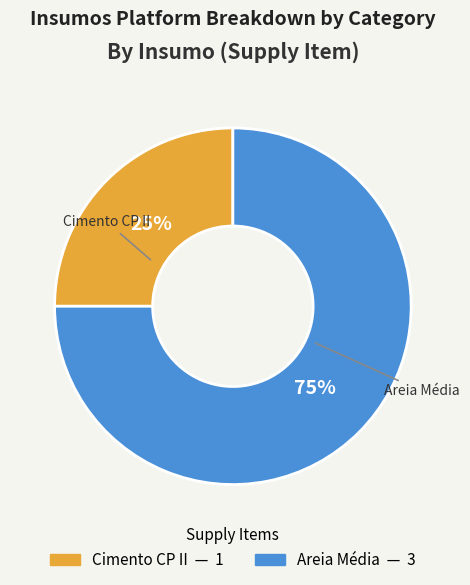

How many segments does this pie chart have?

2